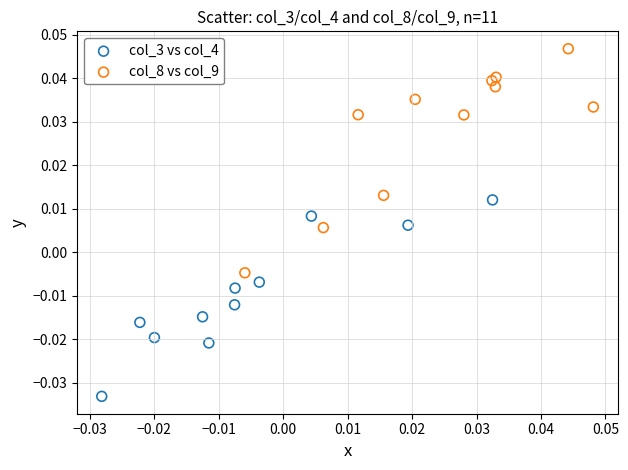

What are all the series names shown in the legend?

col_3 vs col_4, col_8 vs col_9